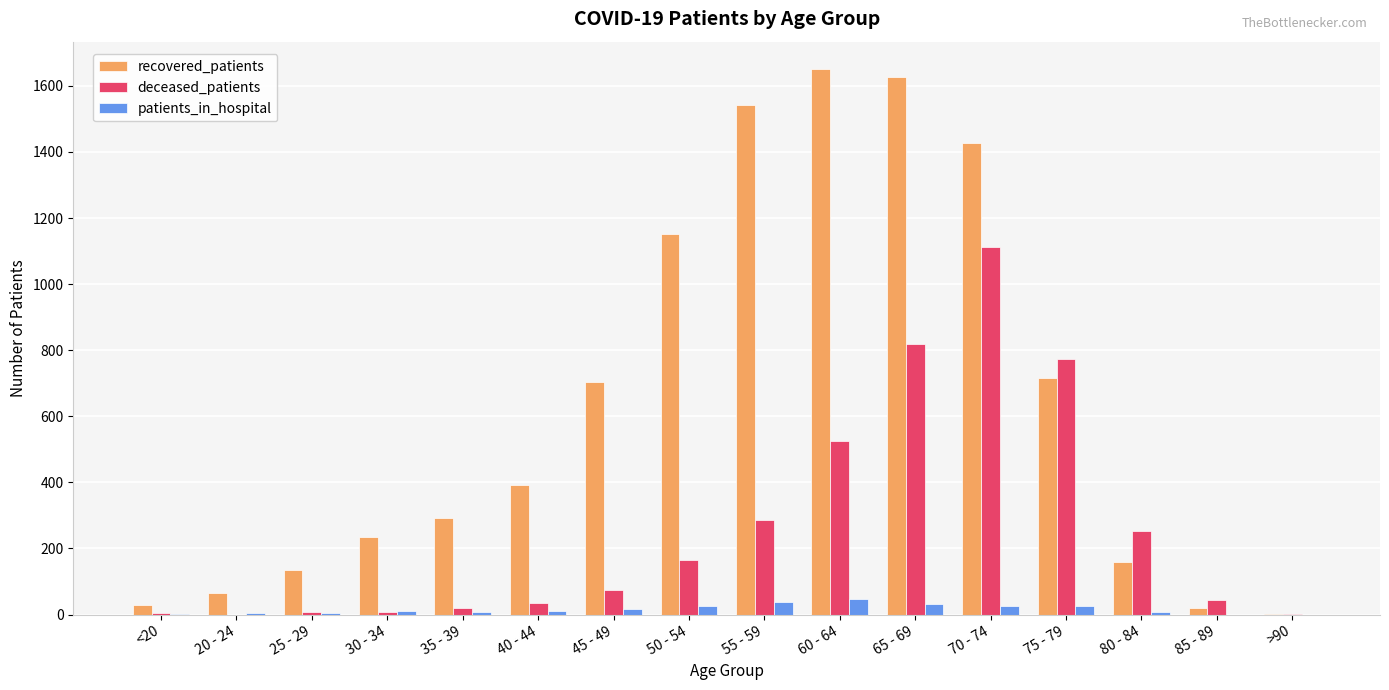

What is the sum of all recovered_patients values?

10156